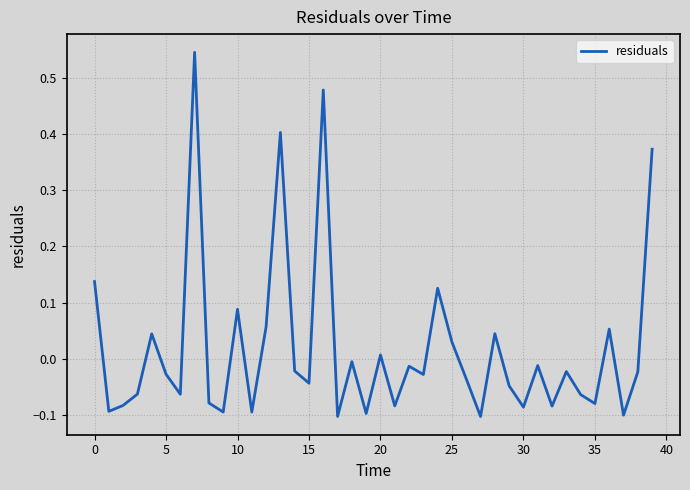

What is the difference between the maximum and minimum values?

0.6